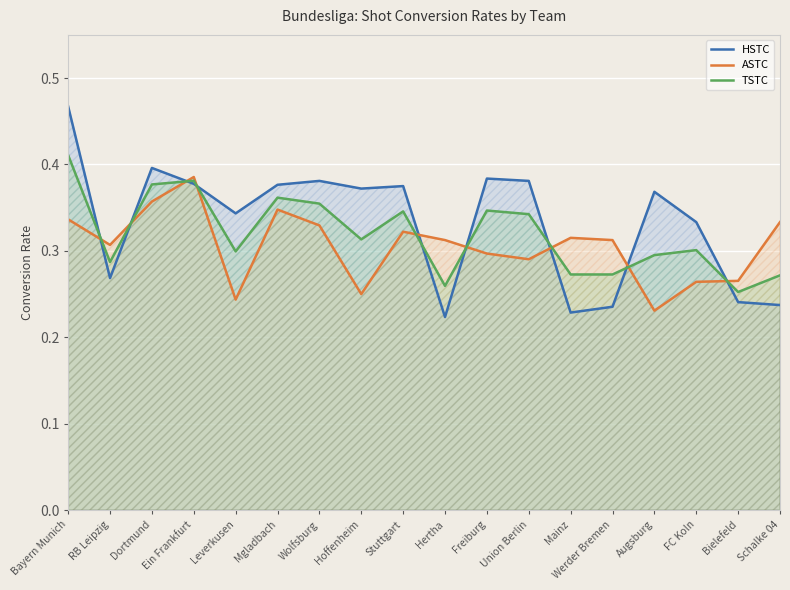

How many intersections are there between ASTC and TSTC?

9